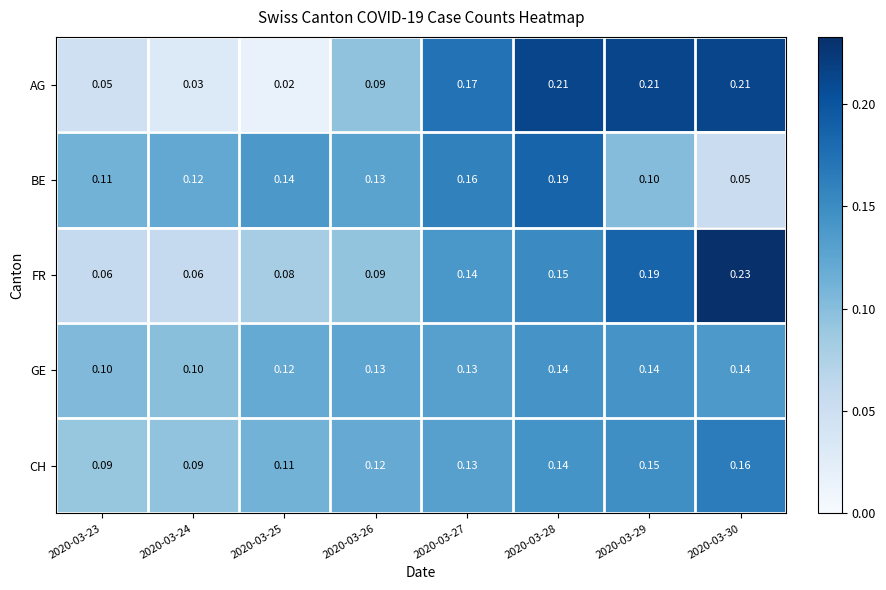

Is the value of GE at 2020-03-27 greater than the value of AG at 2020-03-23?

Yes